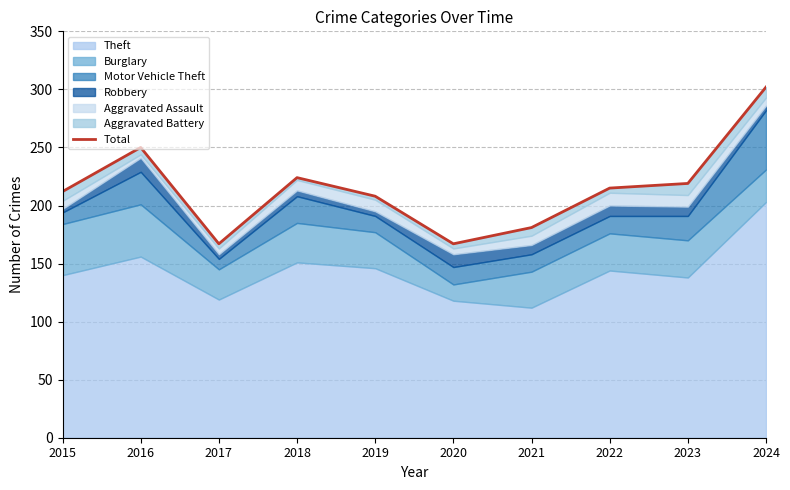

What is the difference between the maximum and minimum values?

135